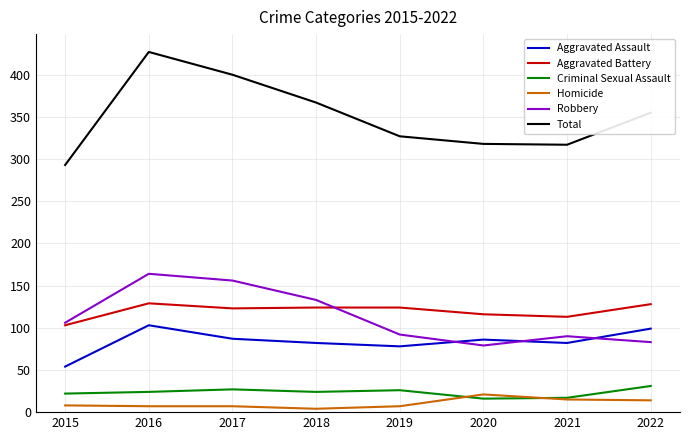

At which label does Robbery reach its minimum?

2020